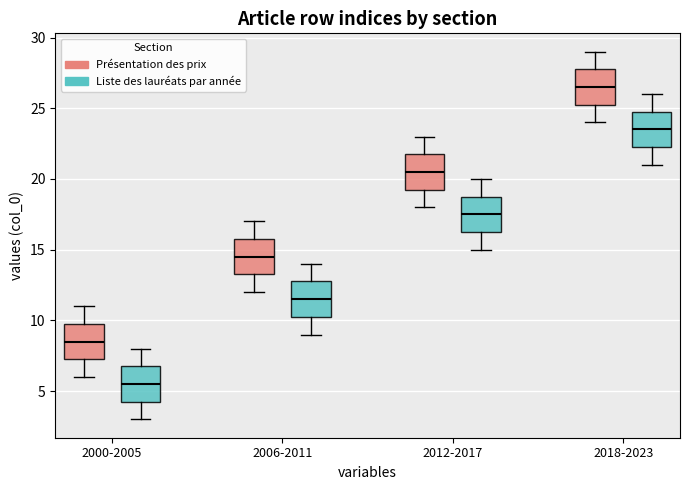

Where does the lower whisker of the box for 2018-2023 (Présentation des prix) end on the y-axis? The values are not printed on the chart, so give them approximately, as read against the axis.

24.0